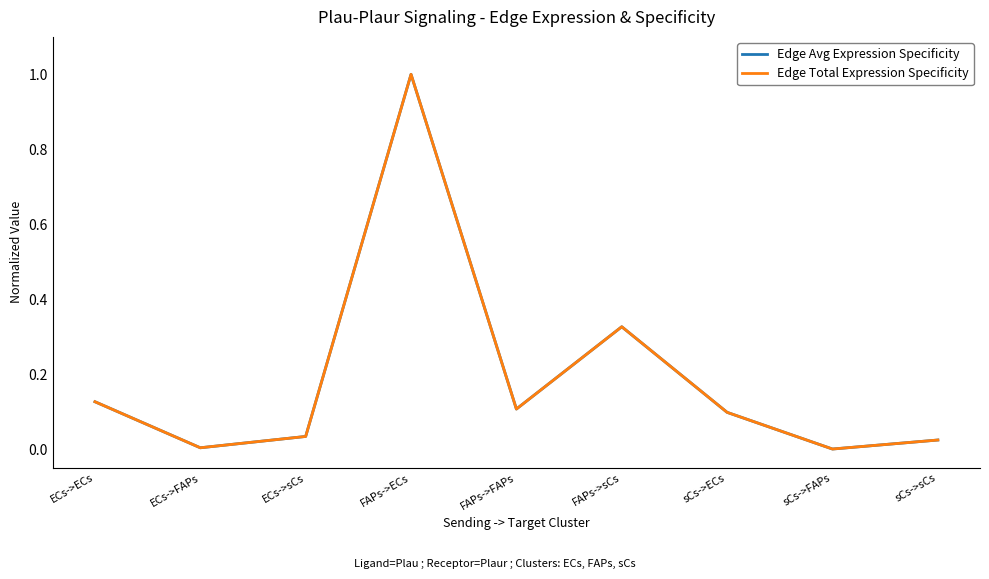

True or false: Edge Avg Expression Specificity and Edge Total Expression Specificity cross at least once.

False